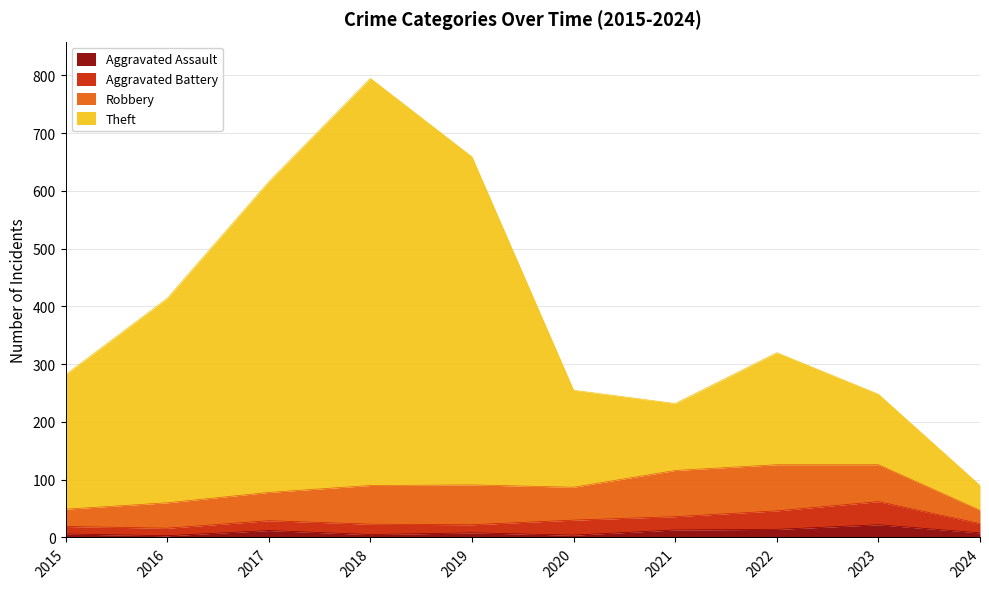

At which category is the sum across all series the highest?

2018